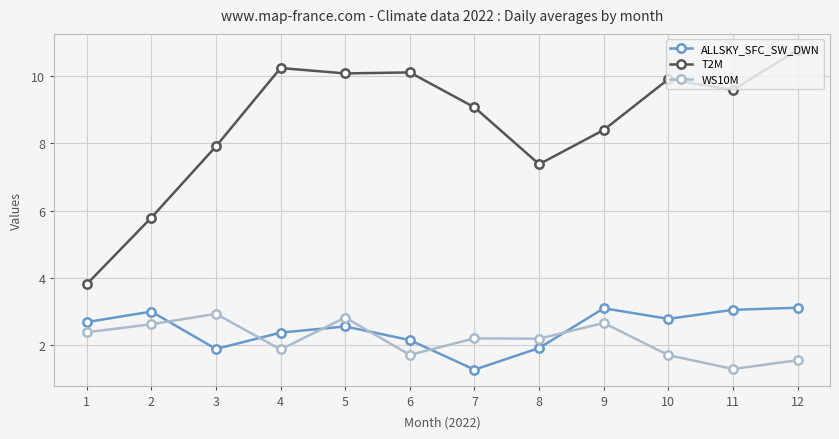

Does the chart display data point markers on the line(s)?

Yes